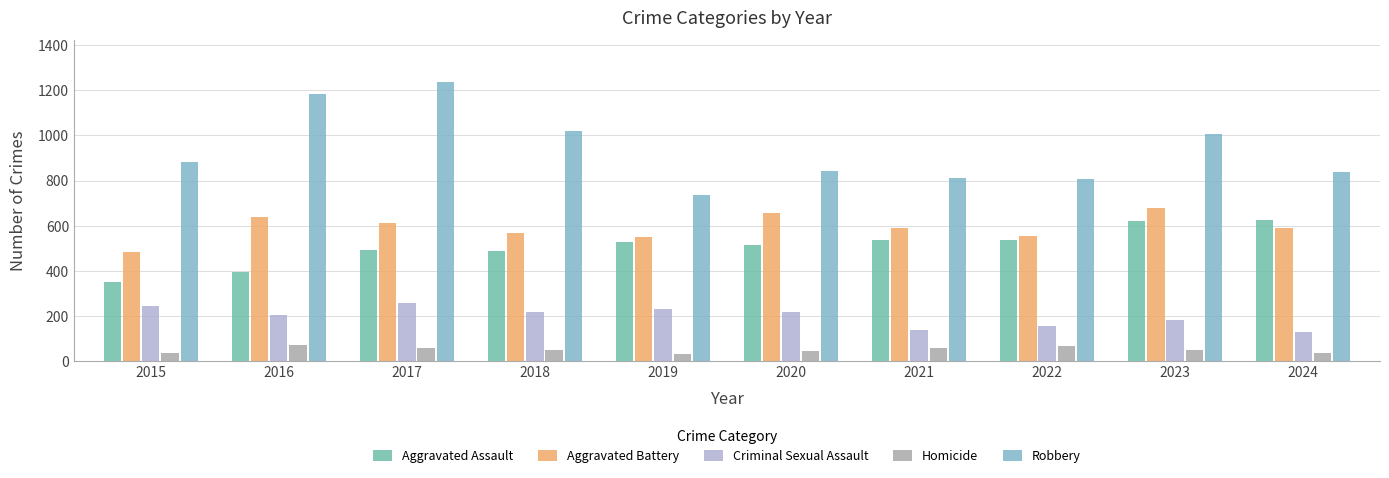

Between 2019 and 2020, which series saw the biggest shift?

Aggravated Battery